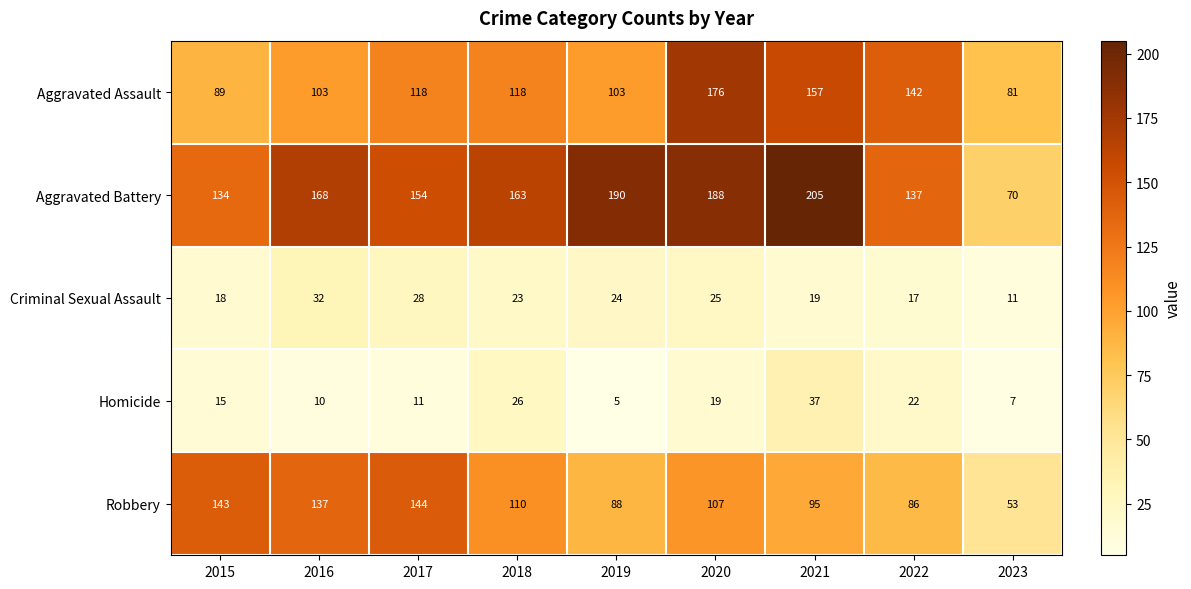

Where is Homicide nearest to the value 21?

2022